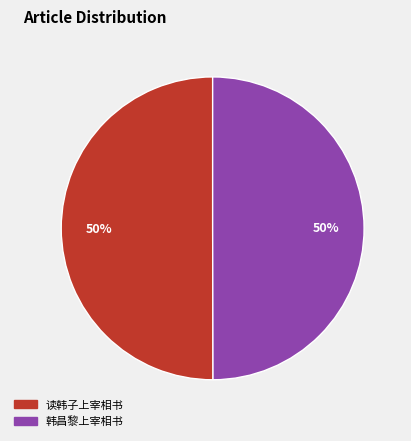

The 读韩子上宰相书 slice represents 39% of the pie. True or false?

False